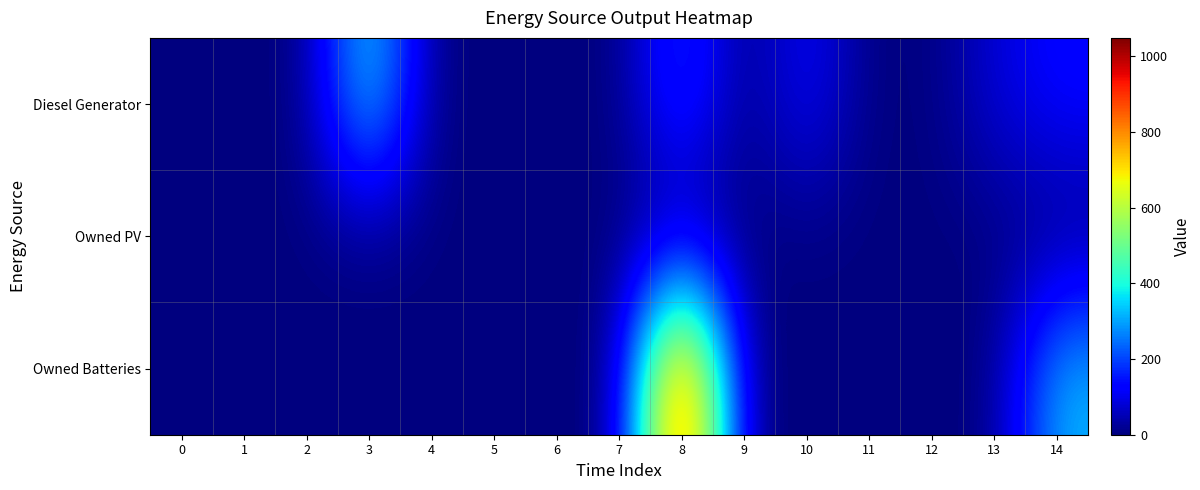

Rank the series by their maximum value, from highest to lowest.

Owned Batteries, Diesel Generator, Owned PV